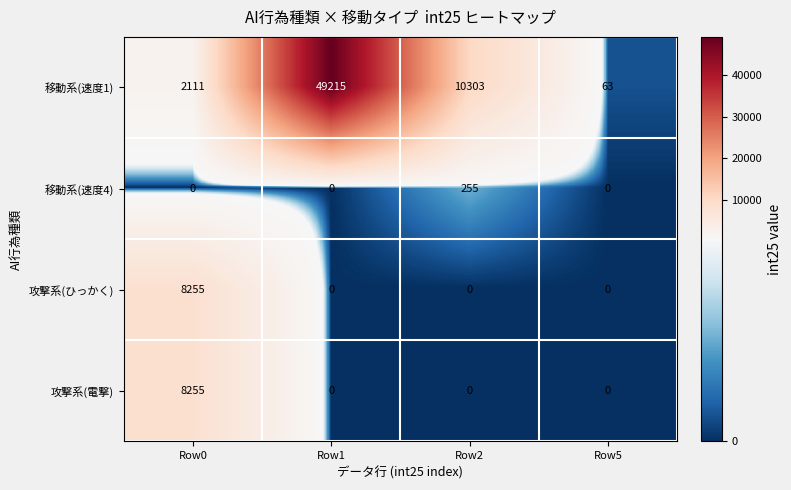

Which series changed the most between Row1 and Row5?

移動系(速度1)